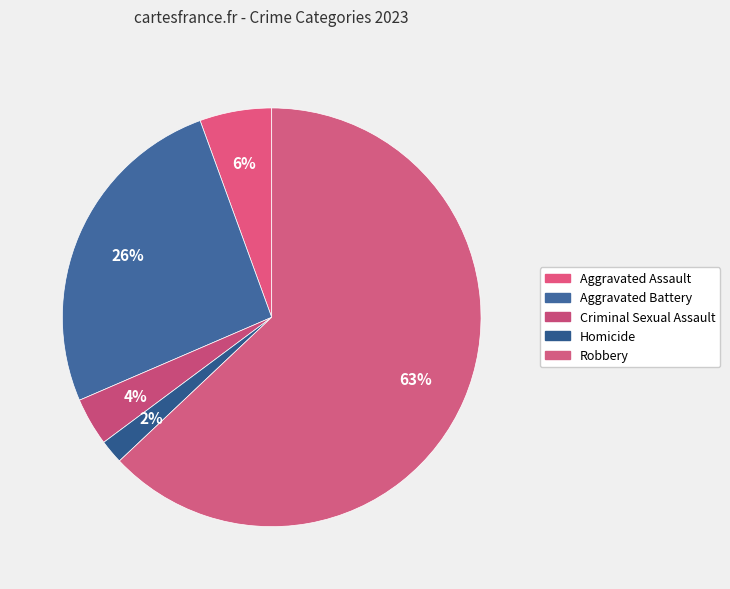

What percentage is the Homicide slice, to the nearest percent?

2%